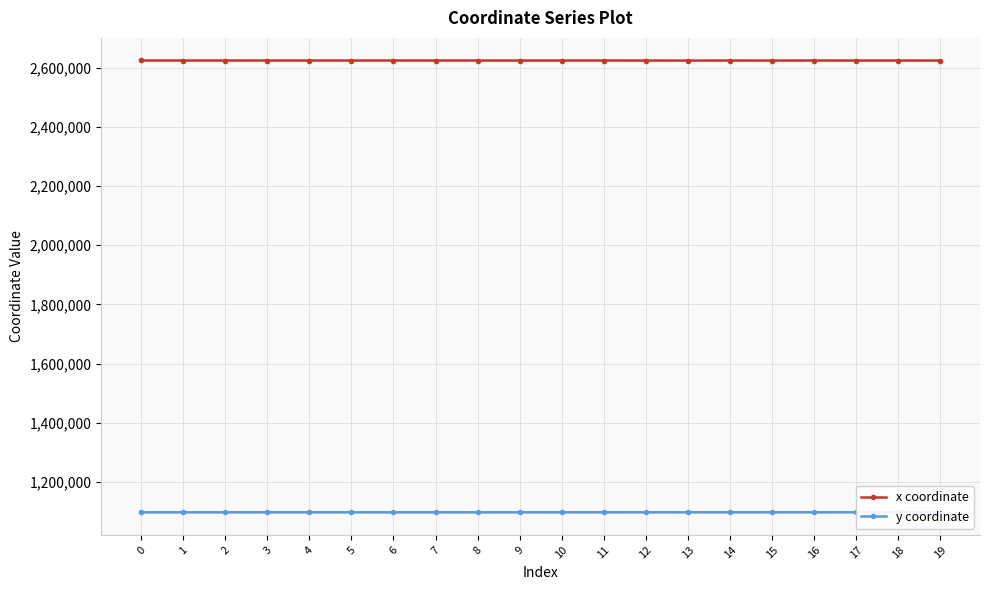

How many data points in x coordinate are less than 2624487?

10